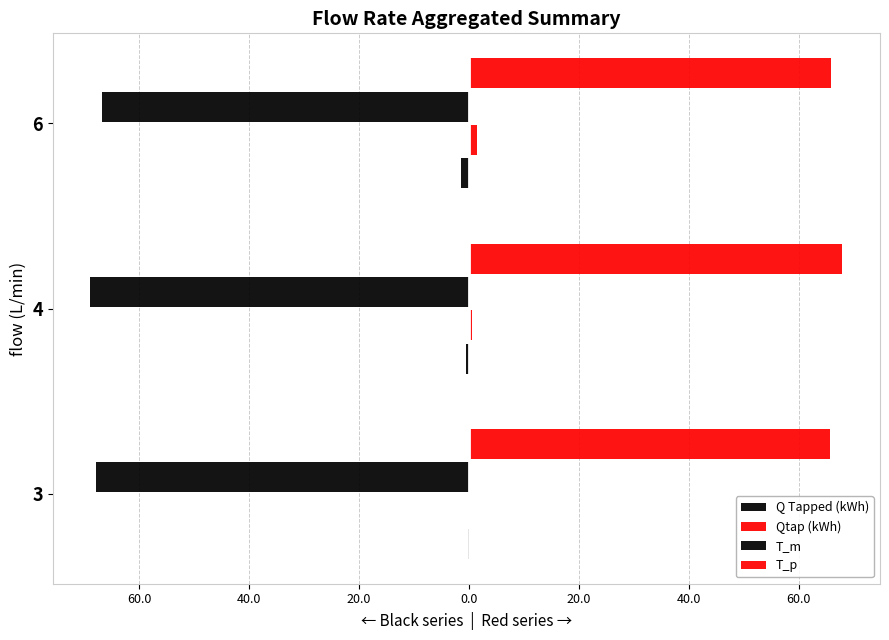

How many data points does each series have?

3